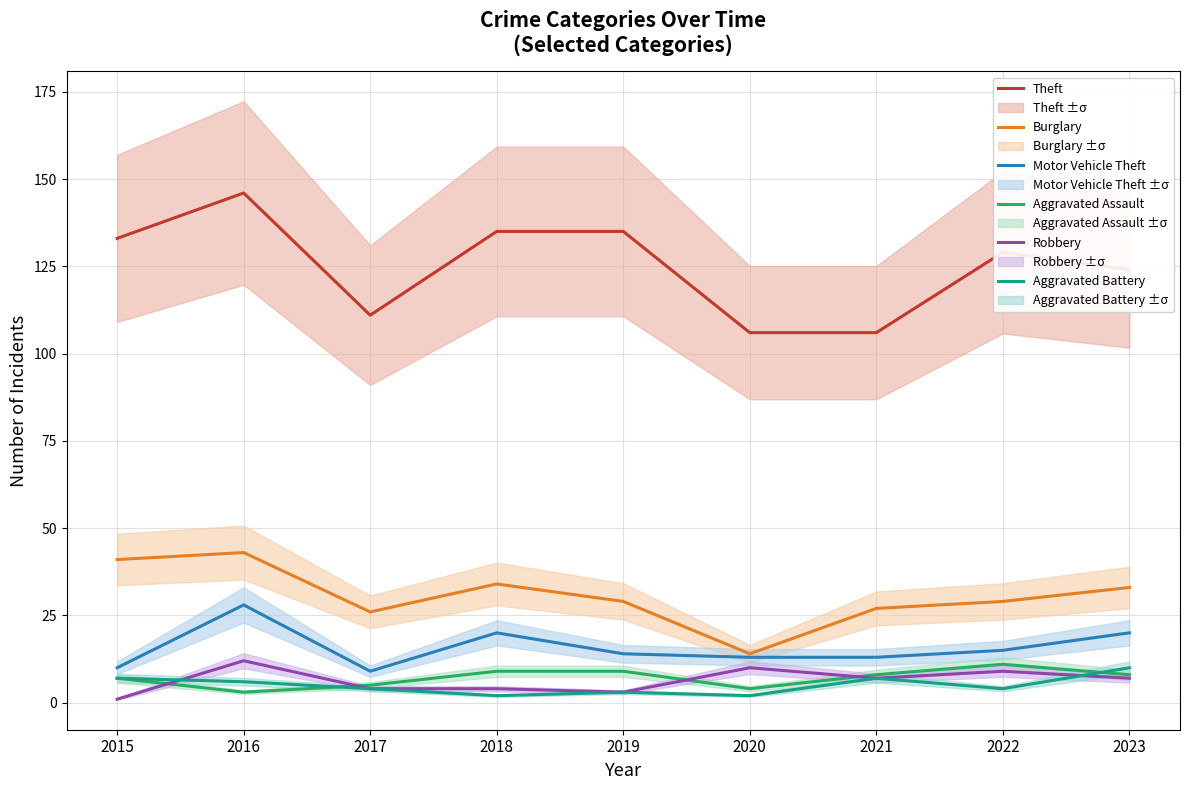

Does the chart display data point markers on the line(s)?

No